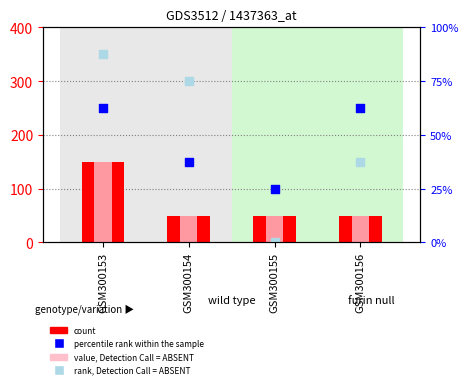

Which series has the largest total across all categories?

rank, Detection Call = ABSENT